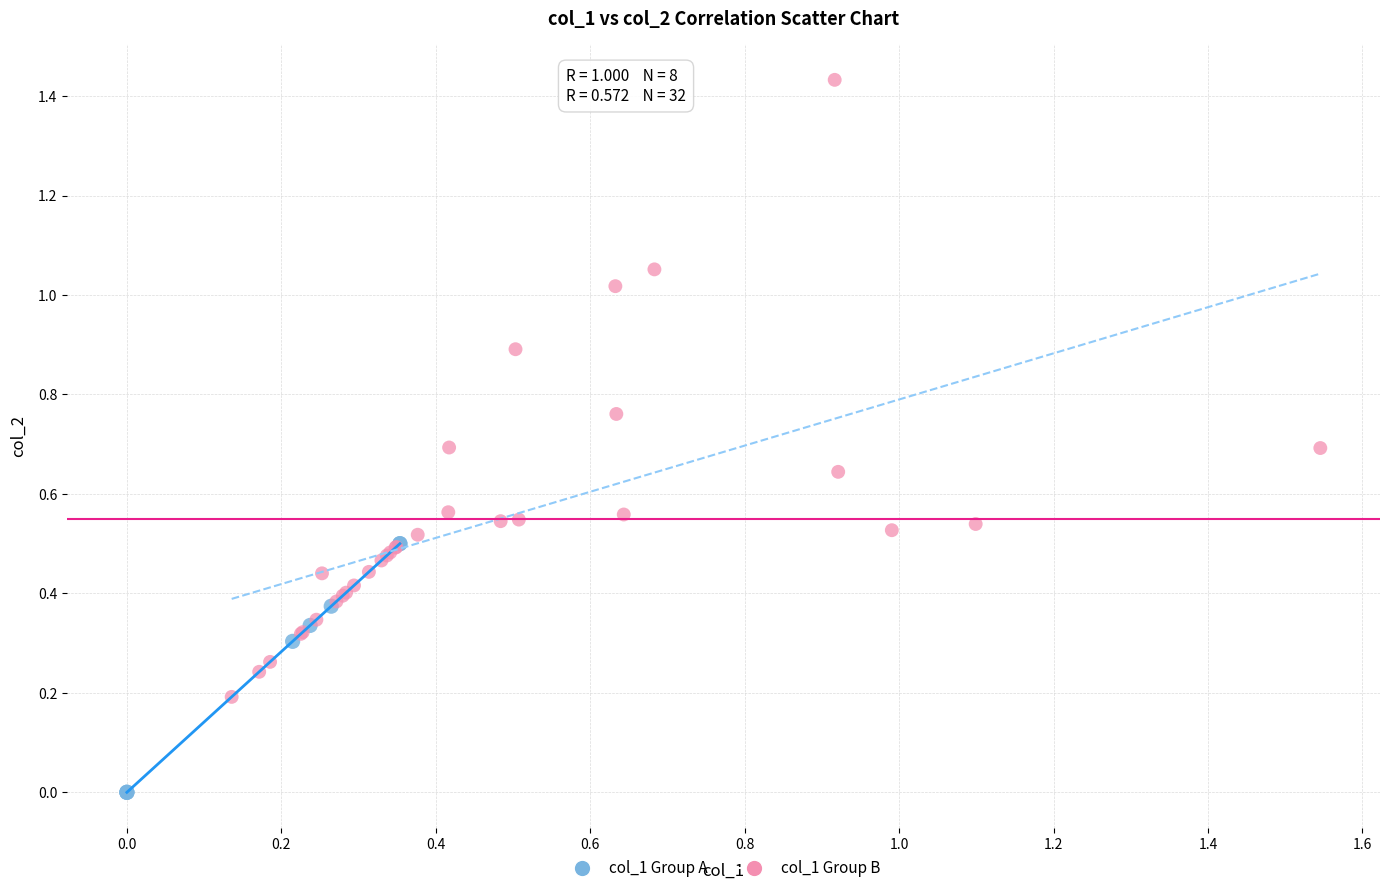

What are all the series names shown in the legend?

col_1 Group A, col_1 Group B